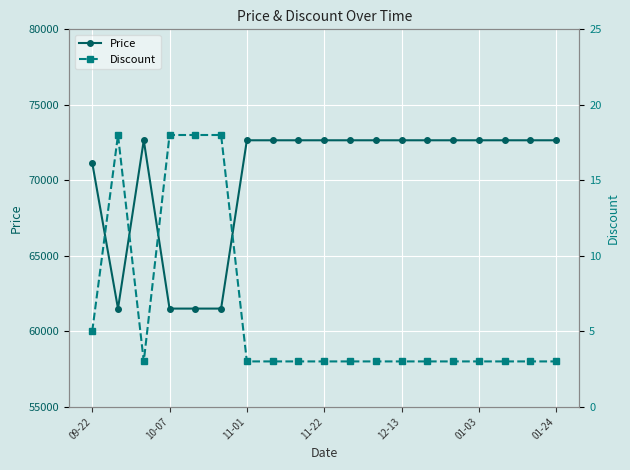

True or false: Discount and Price cross at least once.

False